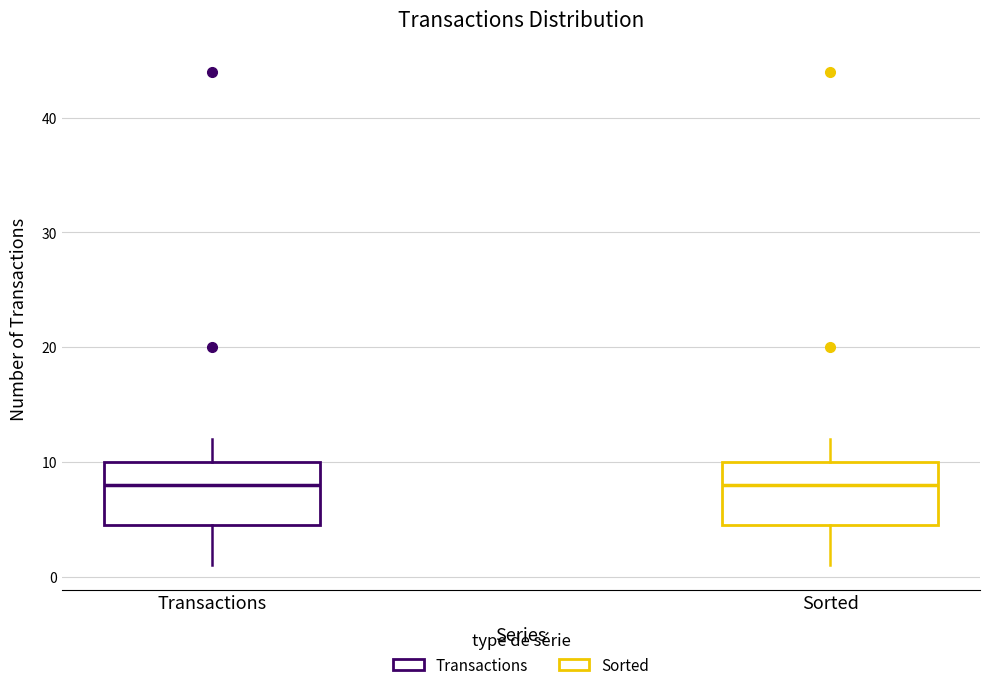

Where does the lower whisker of the box for Sorted end on the y-axis? The values are not printed on the chart, so give them approximately, as read against the axis.

1